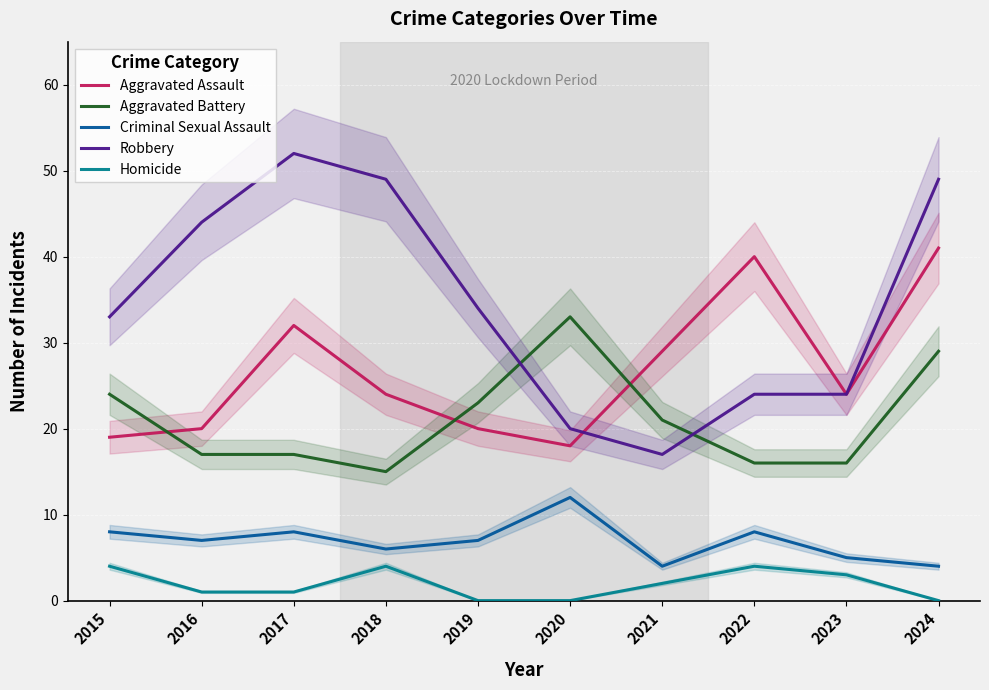

List the labels in order of Aggravated Battery value, smallest first.

2018, 2022, 2023, 2016, 2017, 2021, 2019, 2015, 2024, 2020